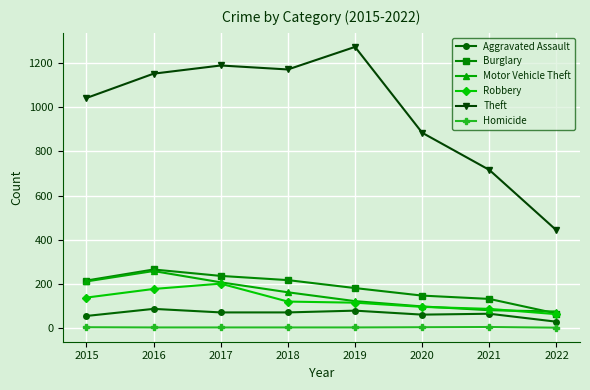

Between 2015 and 2020, which series saw the biggest shift?

Theft